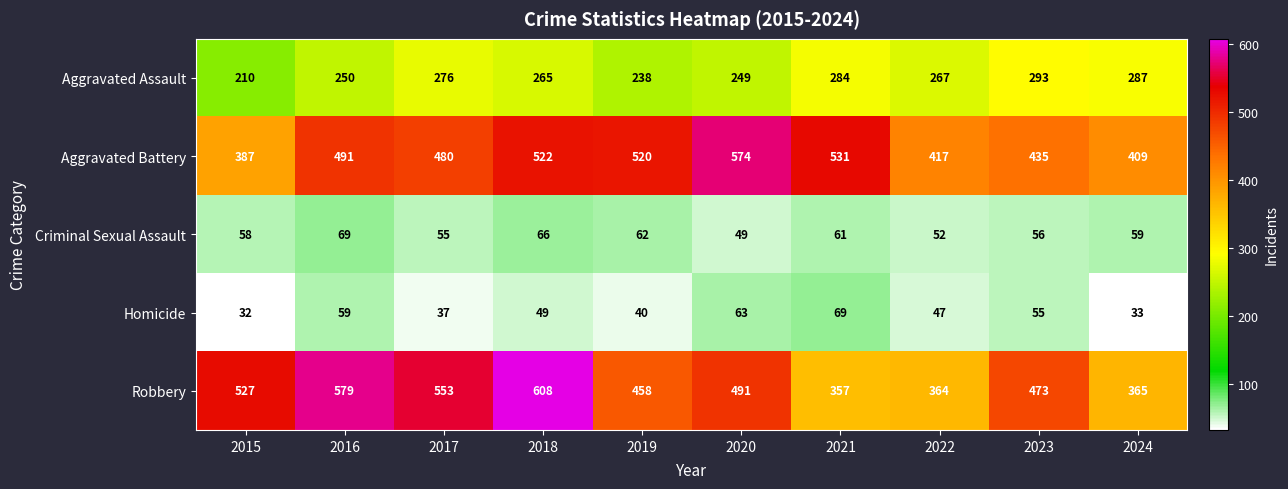

At 2024, list the series in order from largest to smallest.

Aggravated Battery, Robbery, Aggravated Assault, Criminal Sexual Assault, Homicide